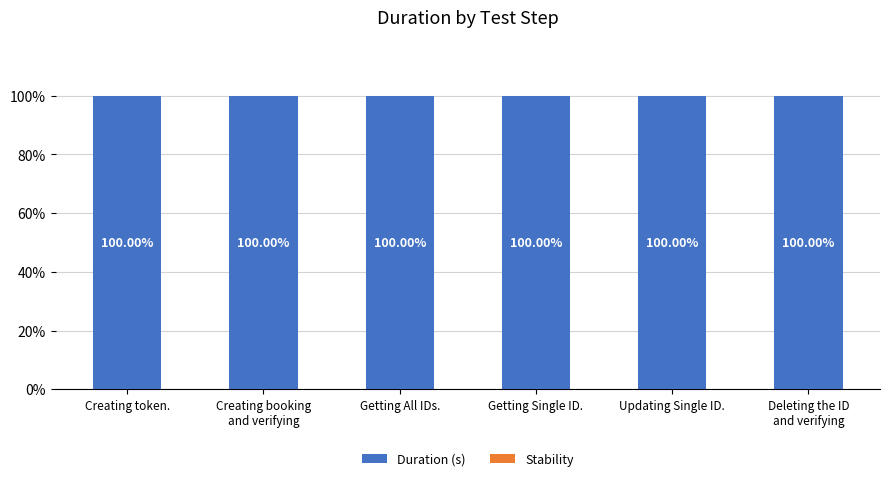

Which series has the largest total across all categories?

Duration (s)